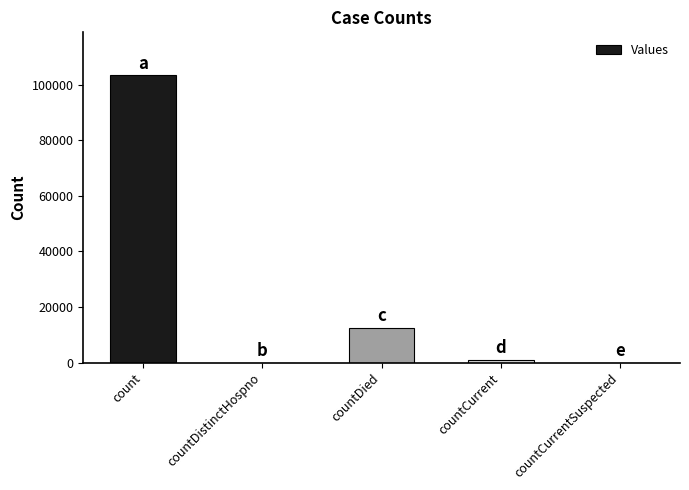

How many data points does each series have?

5